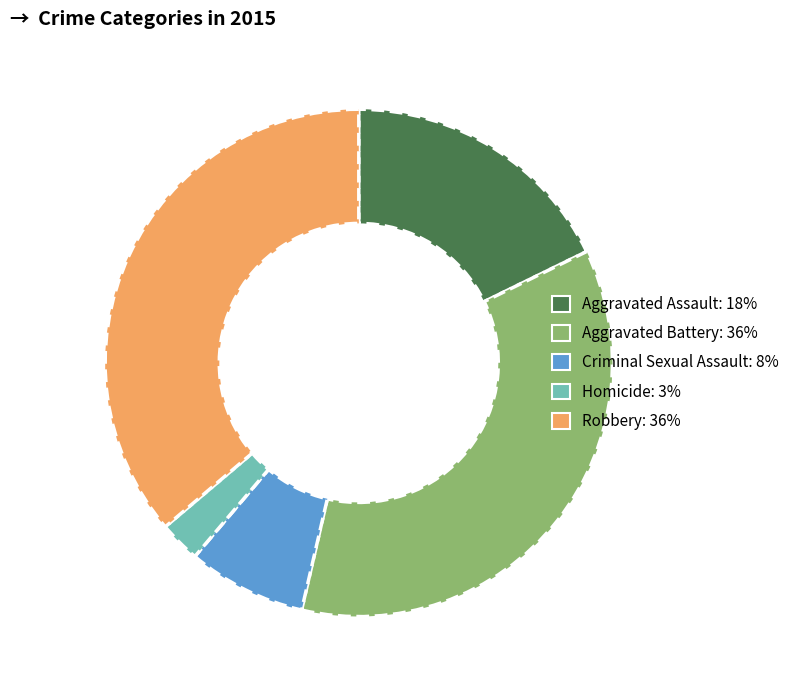

Do Aggravated Battery and Robbery together represent more than half of the pie?

Yes